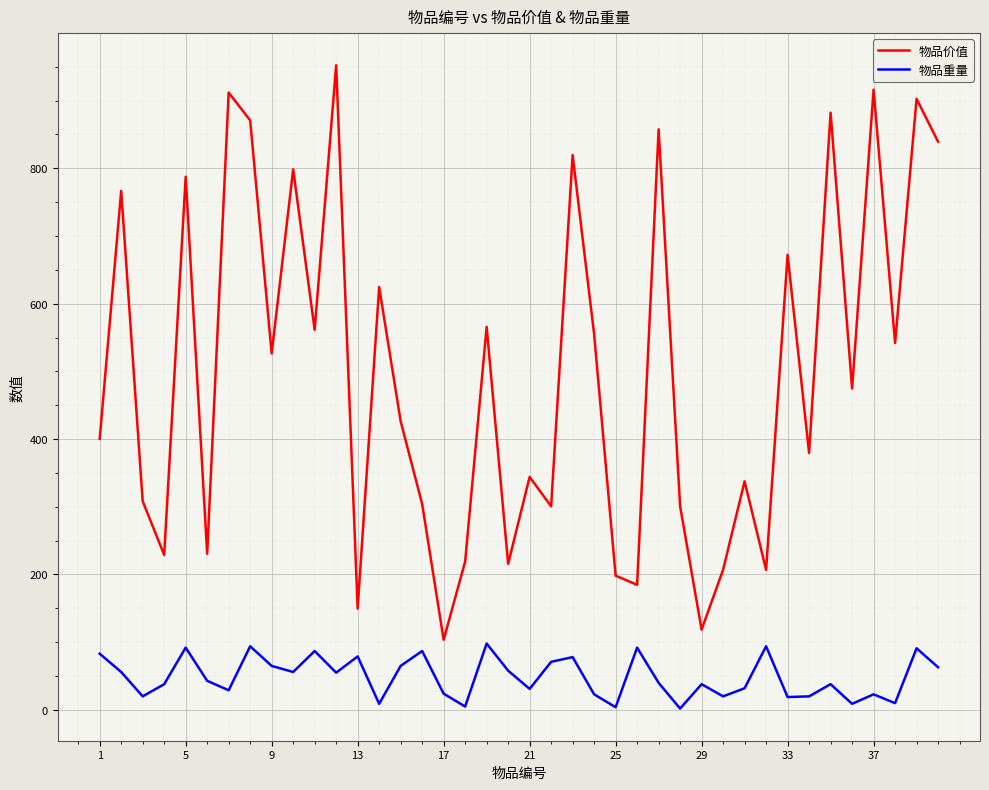

Which series has the largest total across all categories?

物品价值